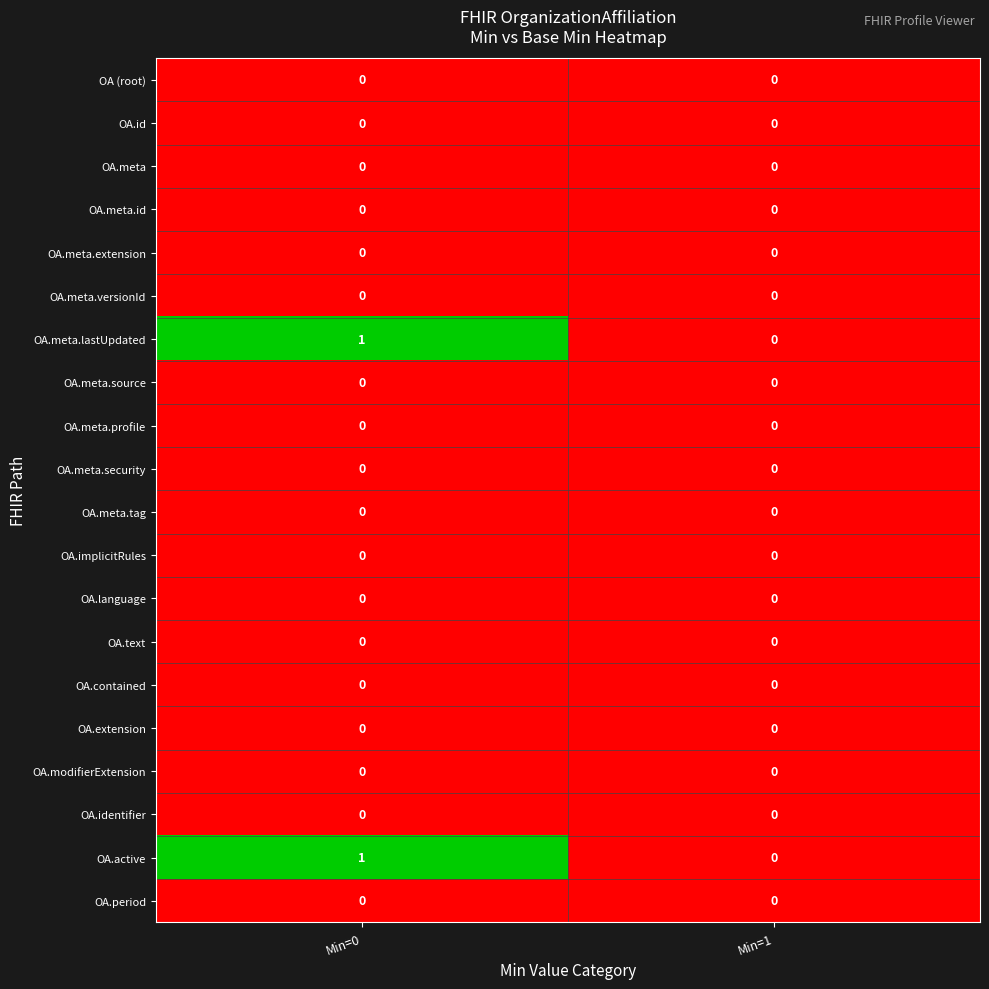

At which category does the chart reach its peak across all series?

Min=0